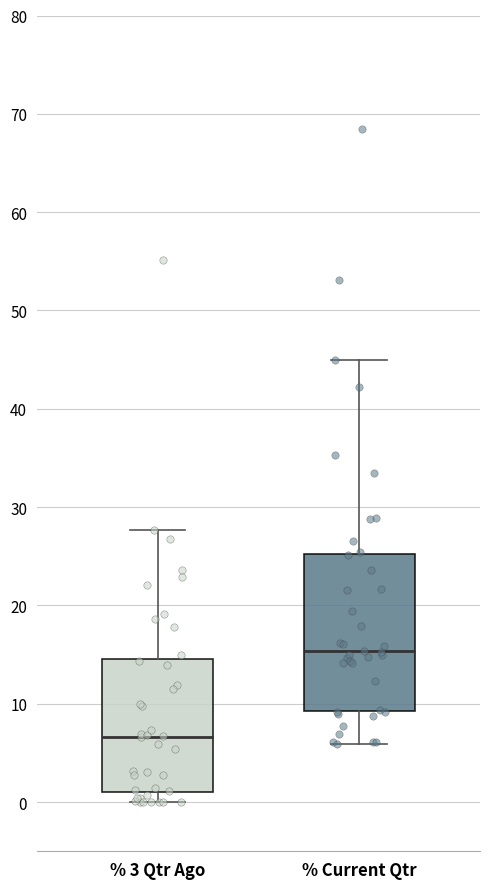

Reading left to right, transcribe this box plot: for each box, give where its median line is, the range the box spans, and where its two whiskers end, as read against the y-axis. The values are not printed on the chart, so give them approximately, as read against the axis.

% 3 Qtr Ago: median 7, box 1 to 15, whiskers 0 to 28
% Current Qtr: median 15, box 9 to 25, whiskers 6 to 45